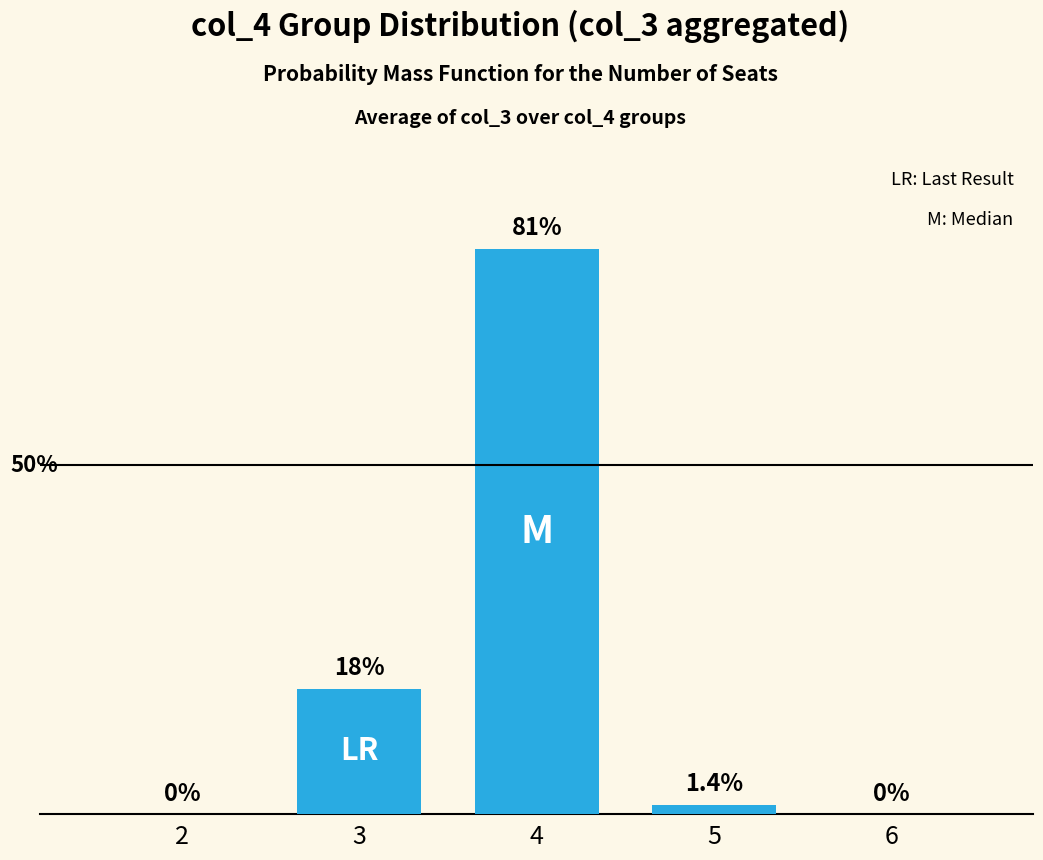

Reading left to right, extract all data points from this chart.

2=0.0	3=18.0	4=81.0	5=1.4	6=0.0